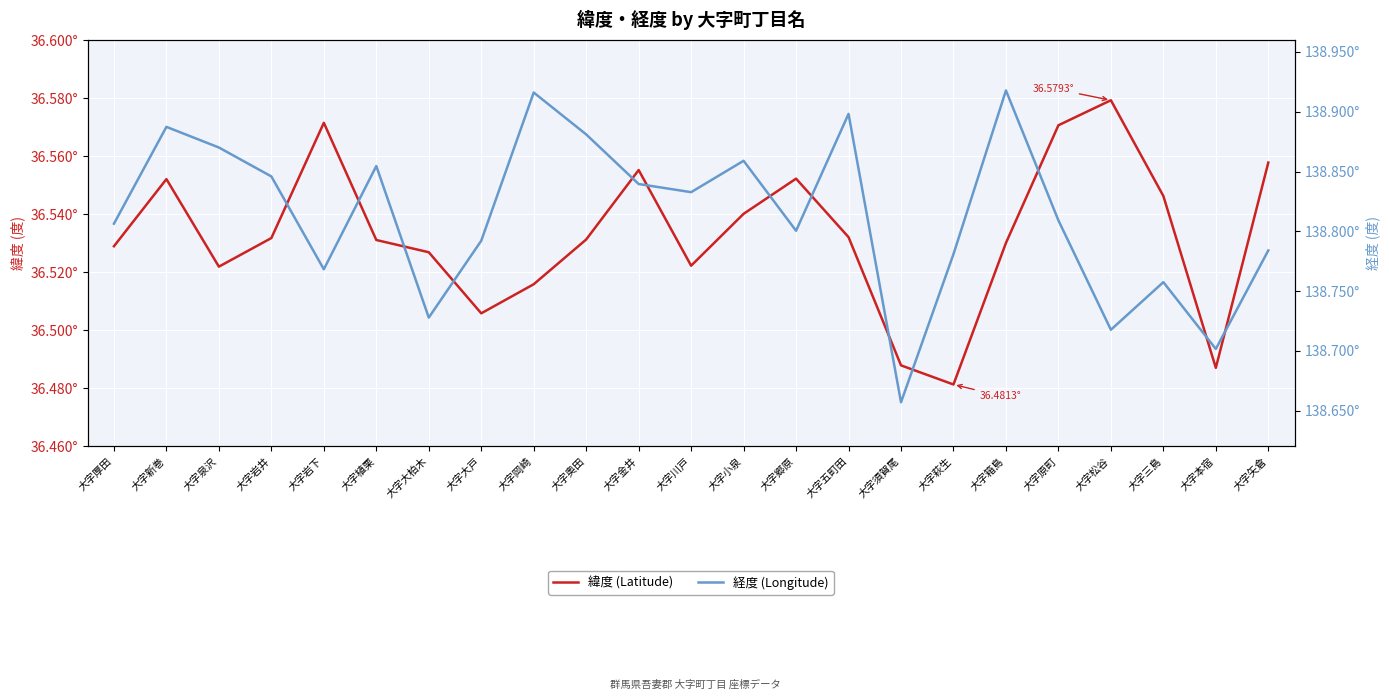

At which label is 経度 closest to 138?

大字須賀尾